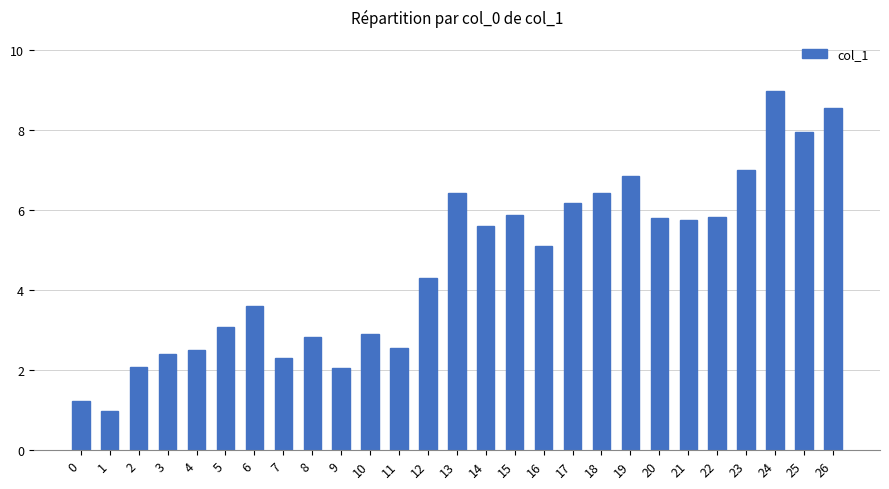

Approximately how many times larger is the value at 4 compared to 6?

0.7